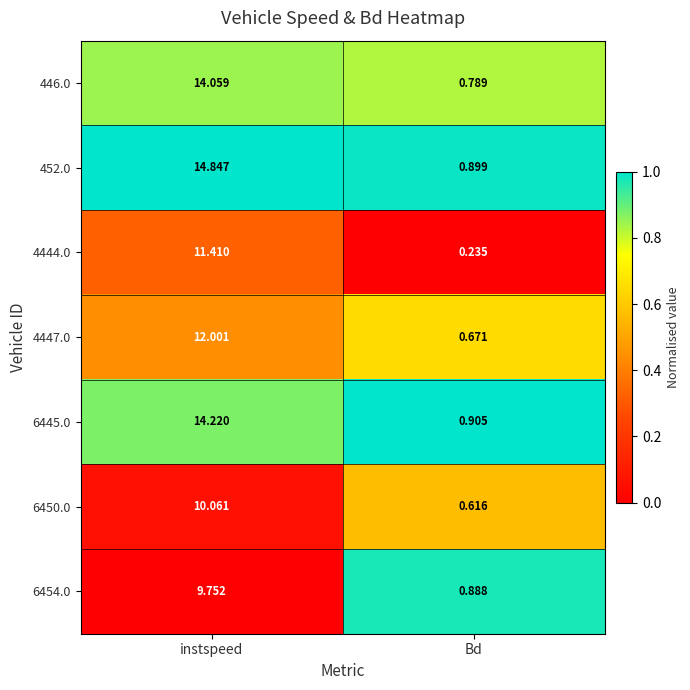

List the labels in order of 446.0 value, smallest first.

Bd, instspeed